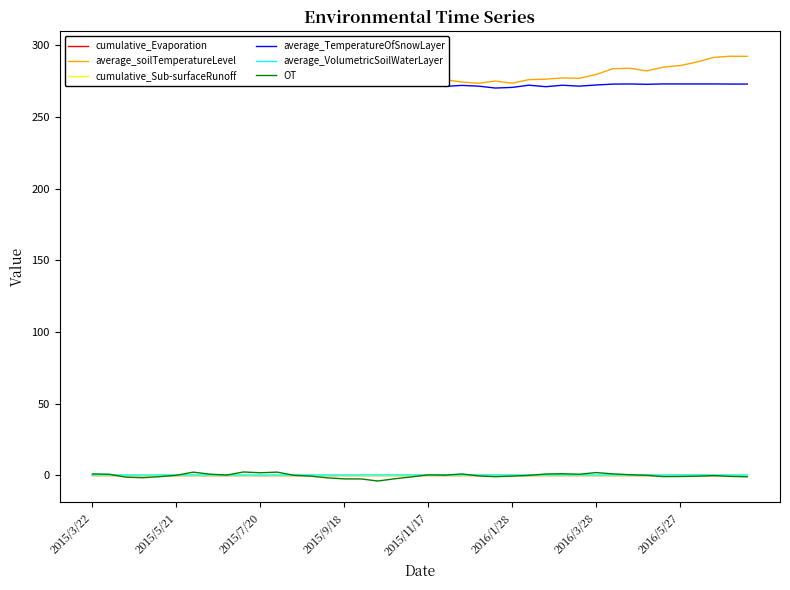

The value of average_TemperatureOfSnowLayer at 2015/3/22 is 272.9. True or false?

True